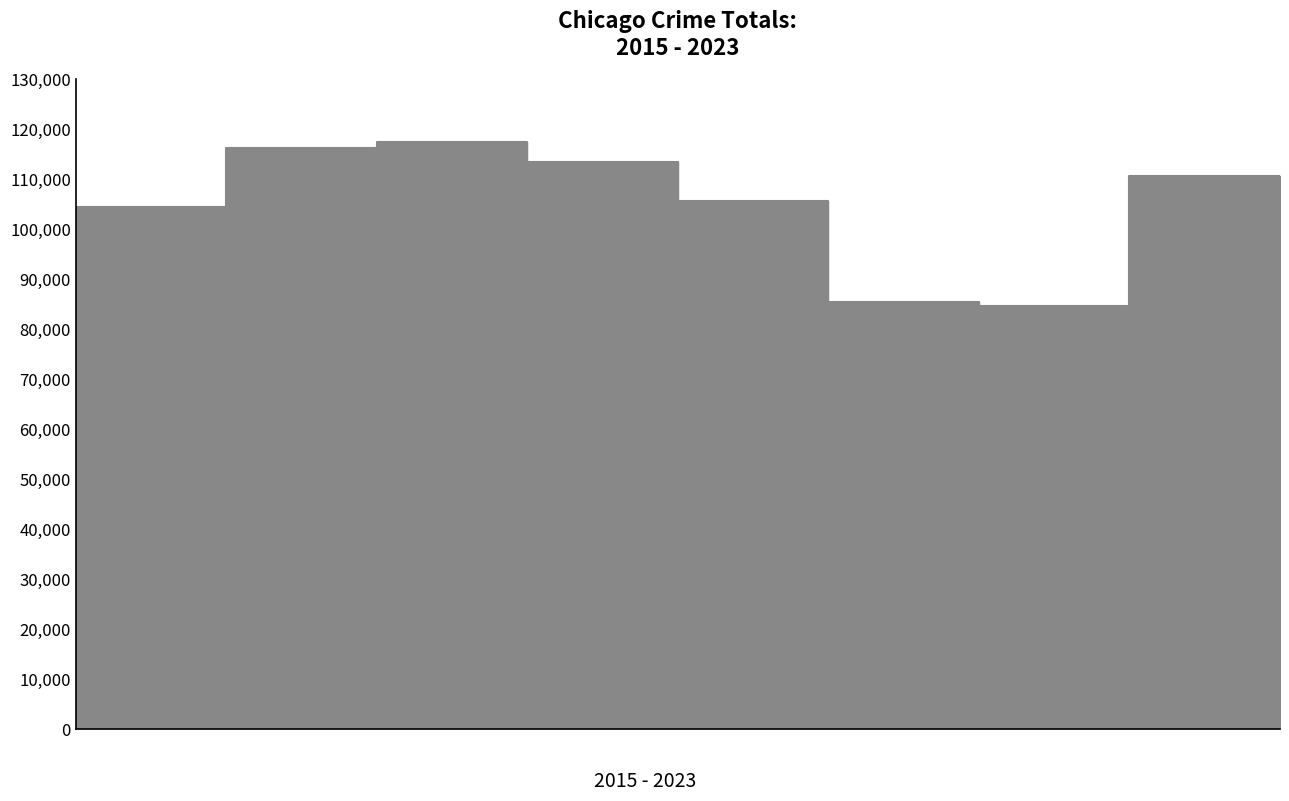

Which category has the highest value across all series?

2017